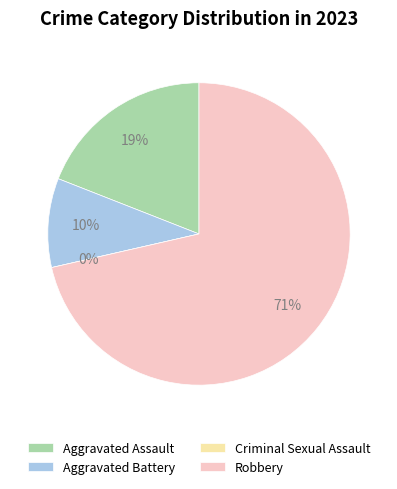

What percentage is the Robbery slice, to the nearest percent?

71%